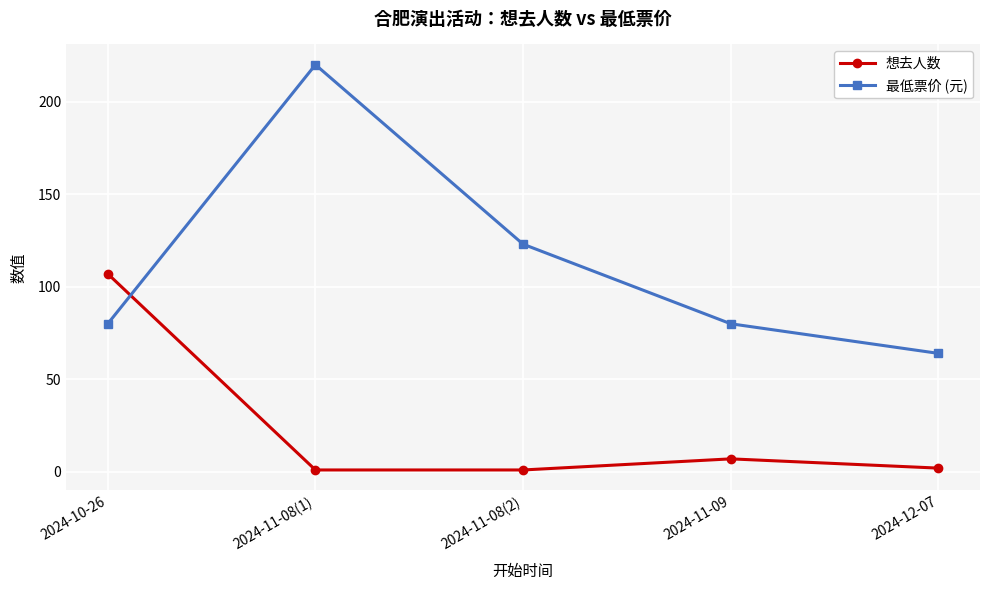

Is it true that 最低票价 (元) equals 80 at 2024-10-26?

True